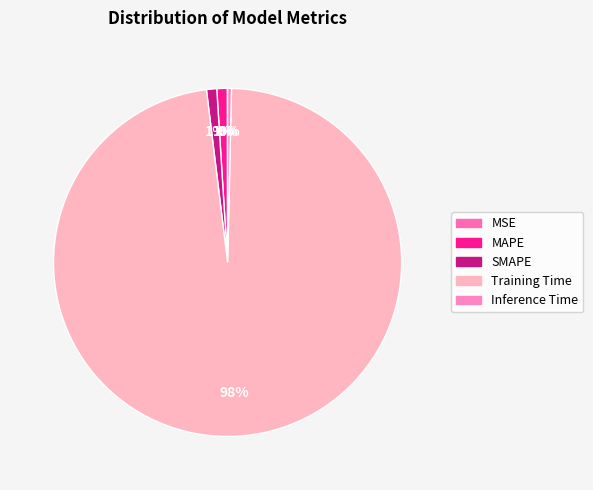

Which has a higher value, Training Time or MAPE?

Training Time